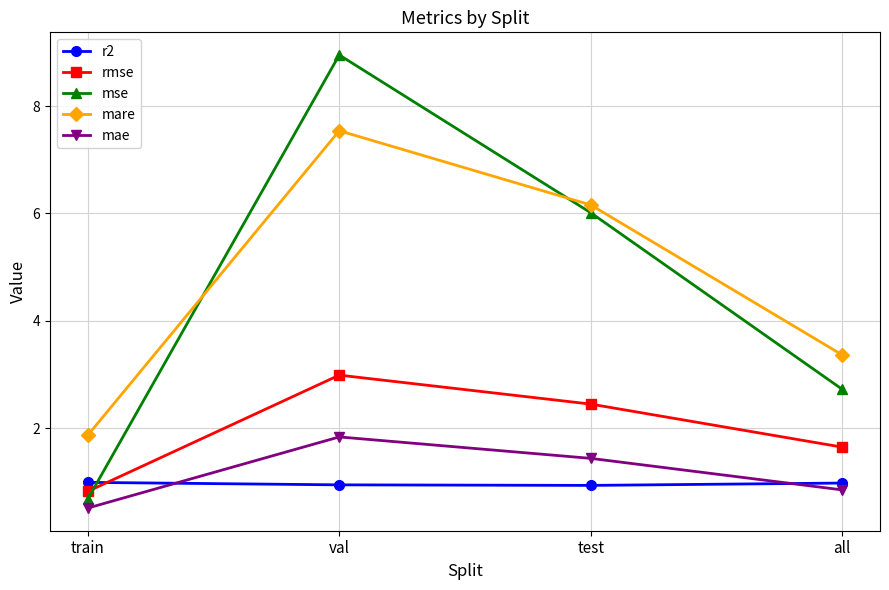

What is the difference between the maximum and minimum values in the rmse series?

2.2